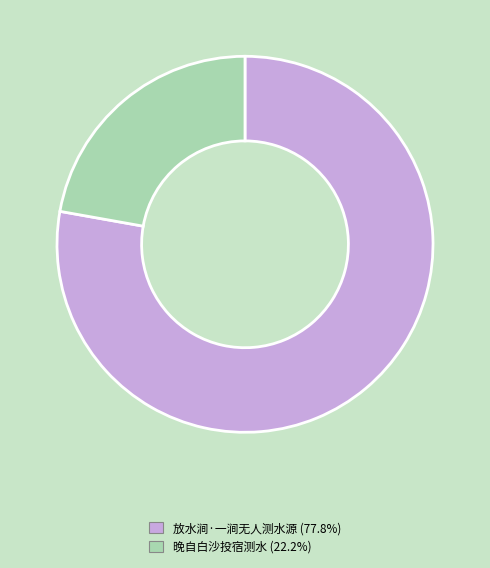

Rank the categories by value from highest to lowest.

放水涧·一涧无人测水源, 晚自白沙投宿测水